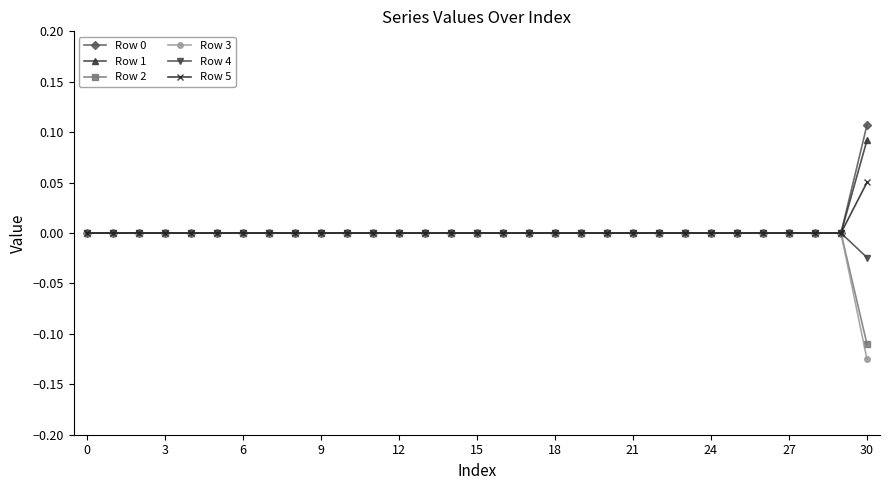

Which series has the widest spread of values?

Row 3